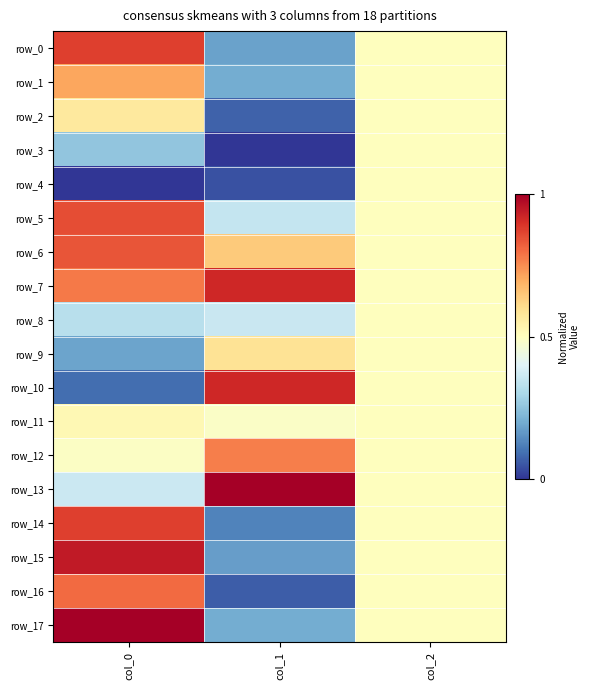

What is the spread (max minus min) of values at col_0?

1.0